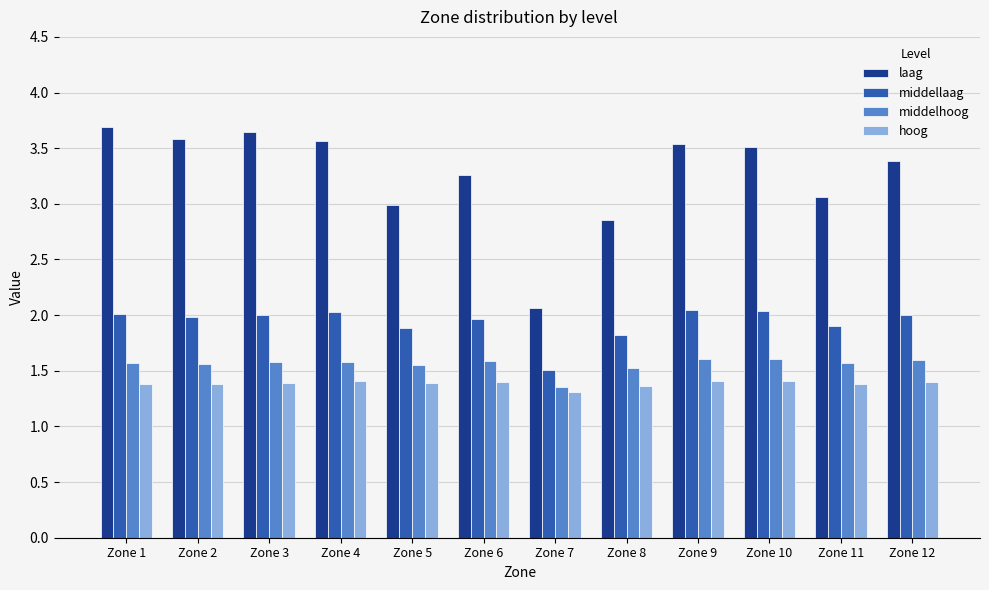

At how many categories does at least one series exceed 1?

12